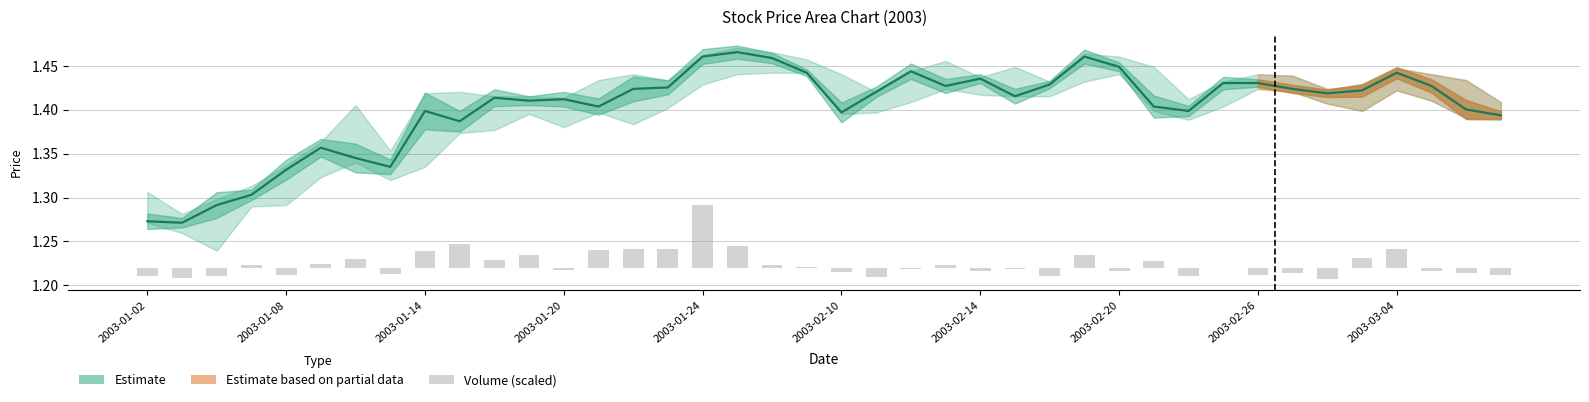

The close series shows 2.5 at 26. True or false?

False